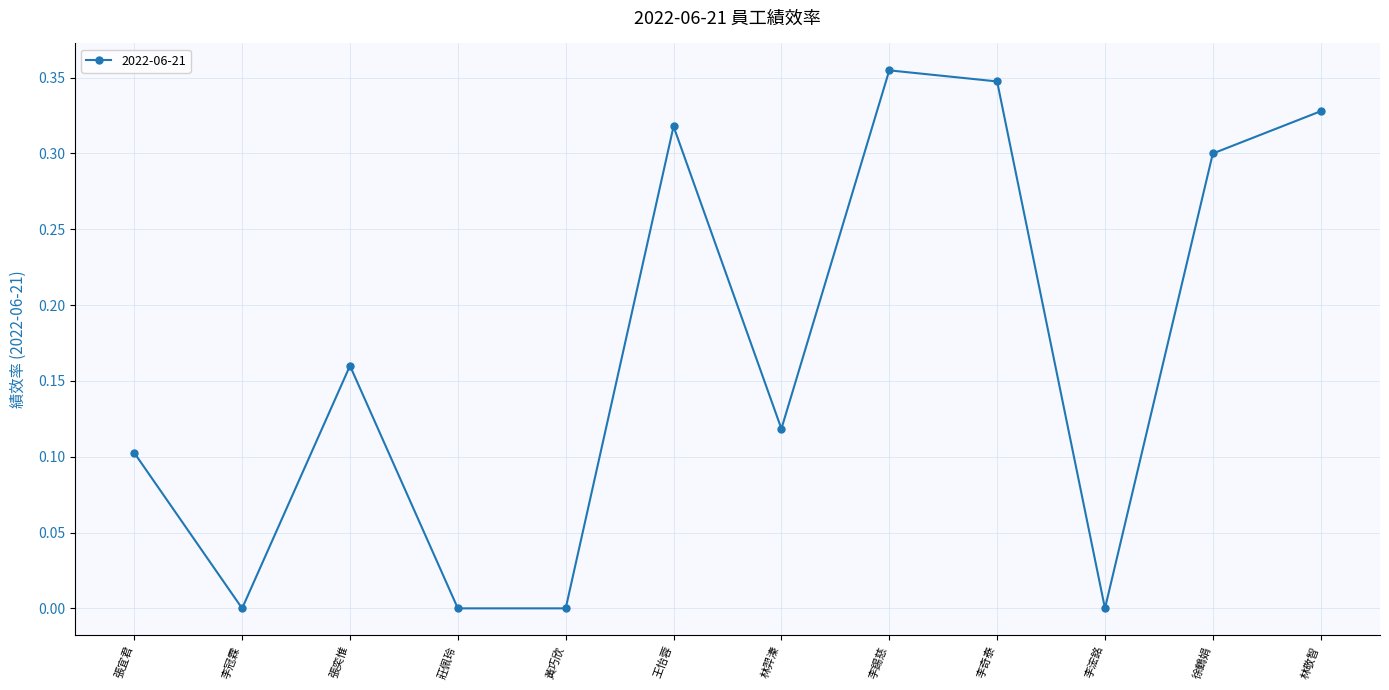

What is the label of the 10th point from the right?

張奕惟